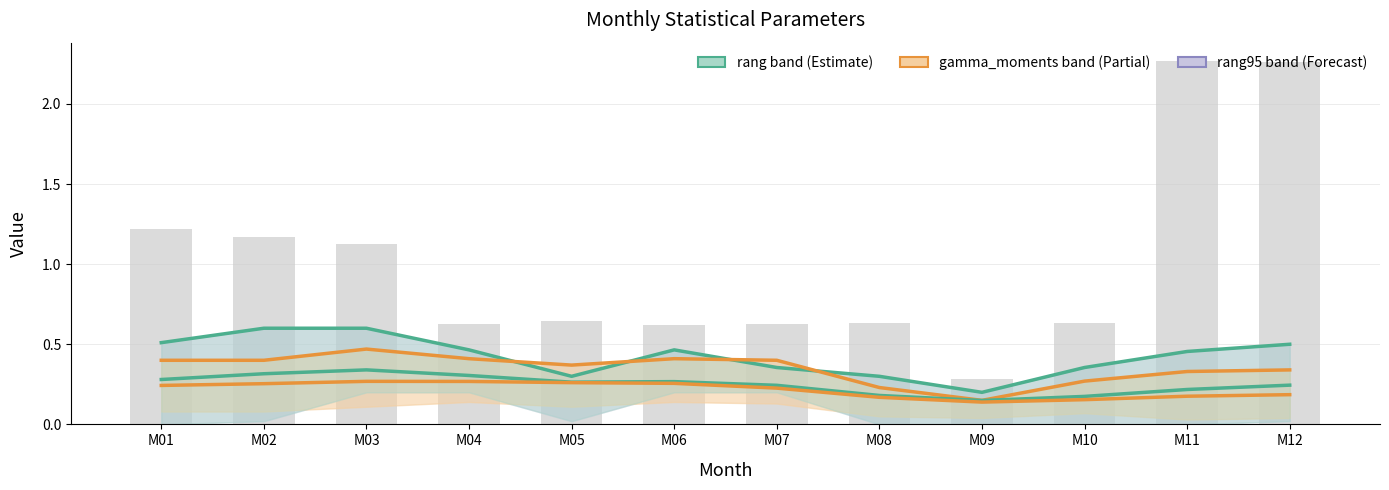

Count the number of categories in the chart.

12